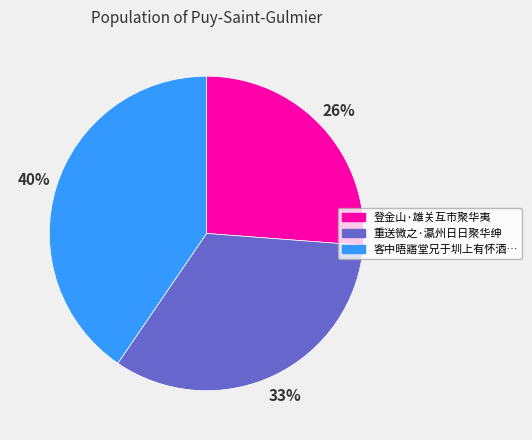

Which slice is the largest?

客中晤寤堂兄于圳上有怀酒…